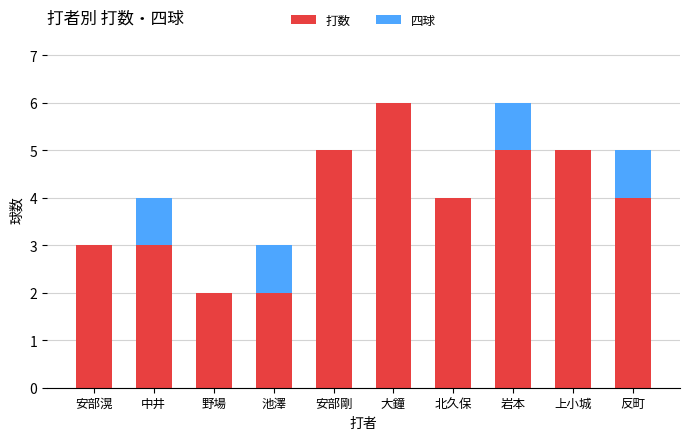

Reading left to right, what are the values for 打数?

安部滉=3	中井=3	野場=2	池澤=2	安部剛=5	大鐘=6	北久保=4	岩本=5	上小城=5	反町=4